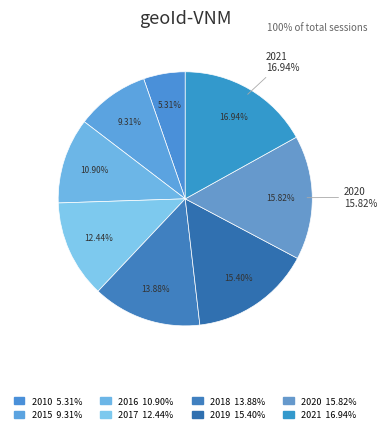

What percentage is NOT represented by 2021?

83.1%